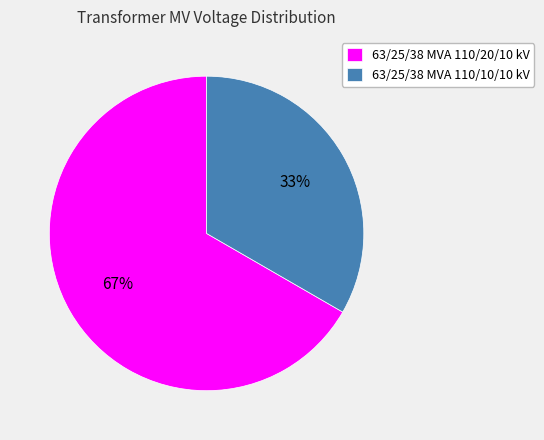

Rank the categories by value from lowest to highest.

63/25/38 MVA 110/10/10 kV, 63/25/38 MVA 110/20/10 kV